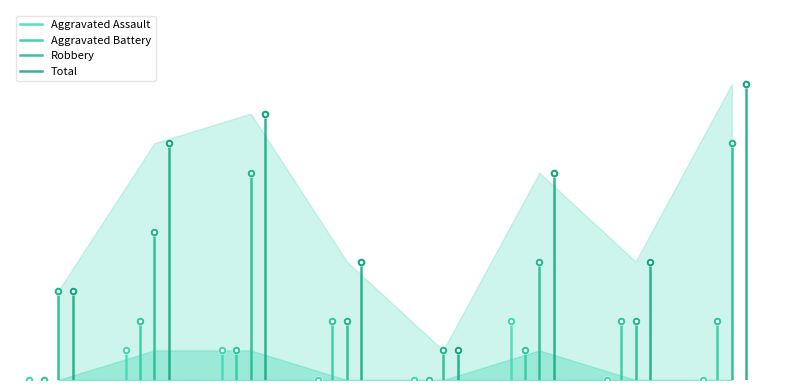

Which category has the highest value in the Aggravated Battery series?

2015